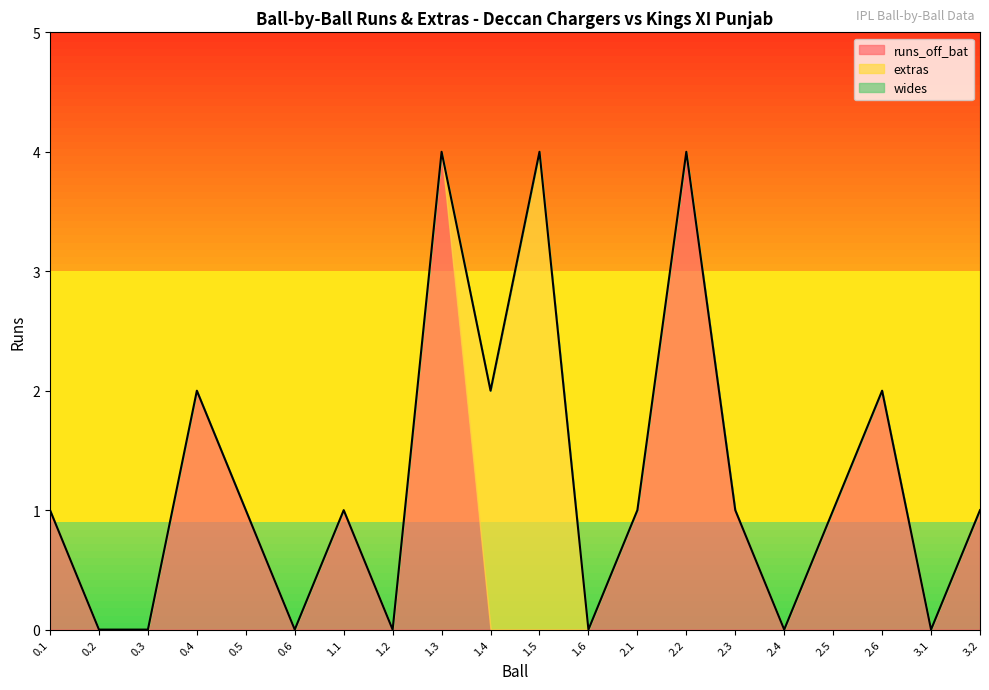

Which series has the largest range (max minus min)?

runs_off_bat